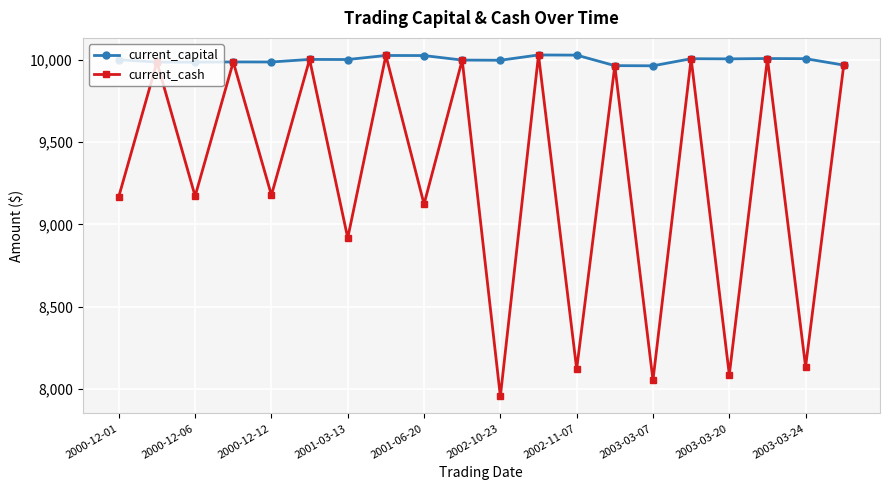

Rank the series by their average value, from lowest to highest.

current_cash, current_capital